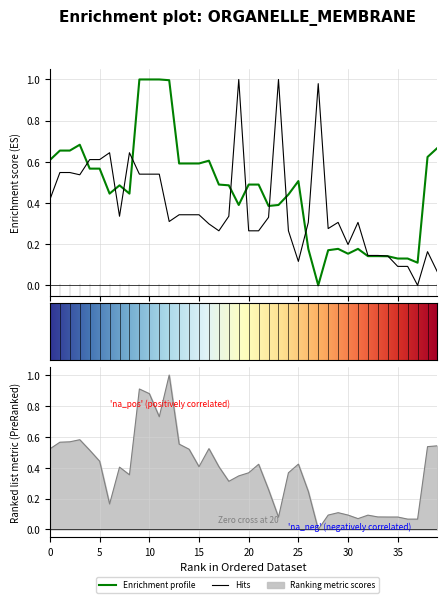

Which series ends up on top after the final intersection of x0 and y0?

y0